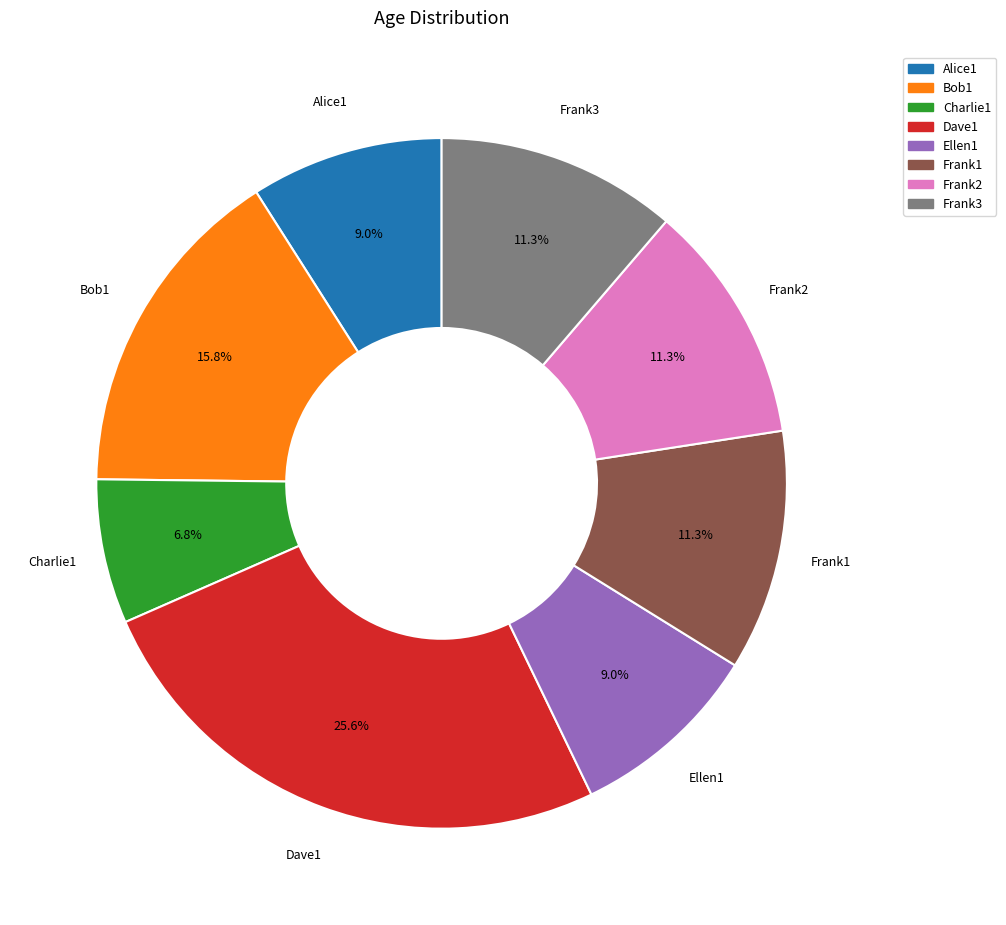

Which slice is the smallest?

Charlie1